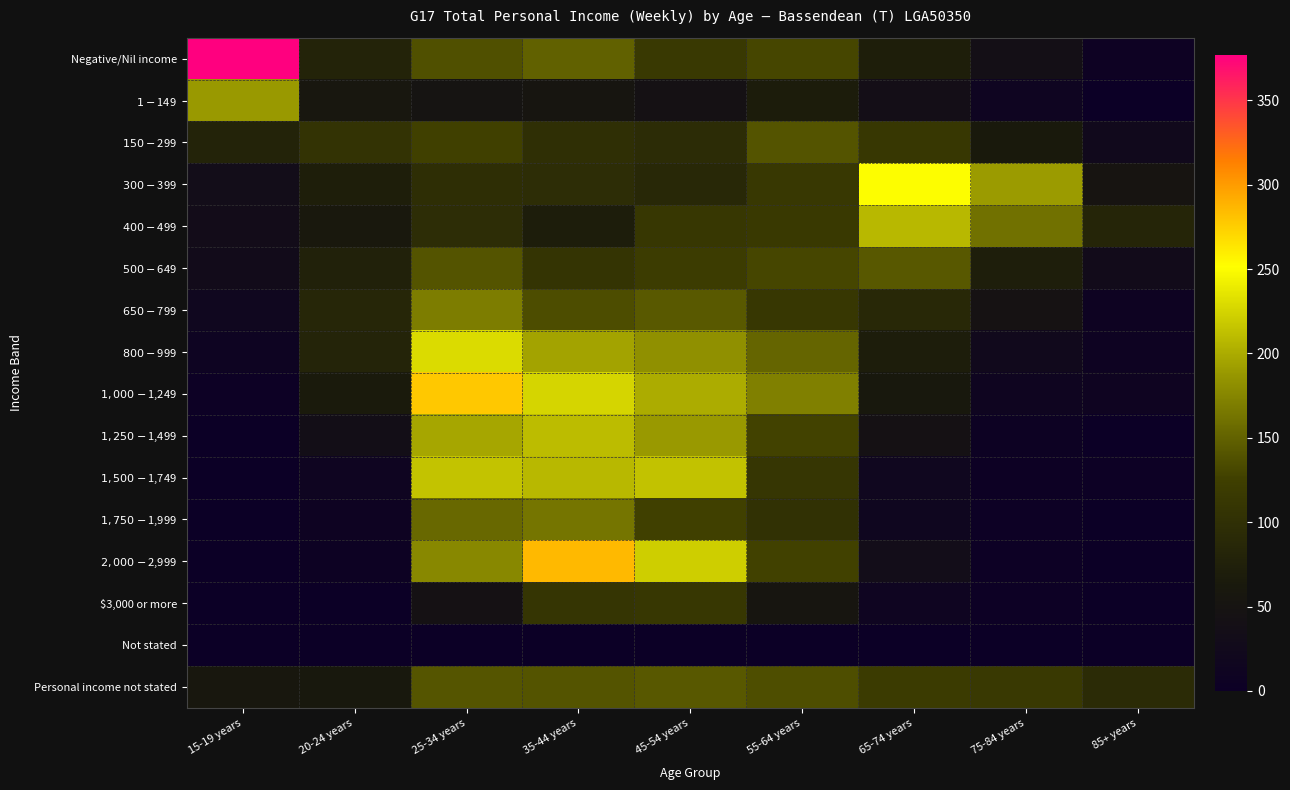

How many series are shown in this chart?

16